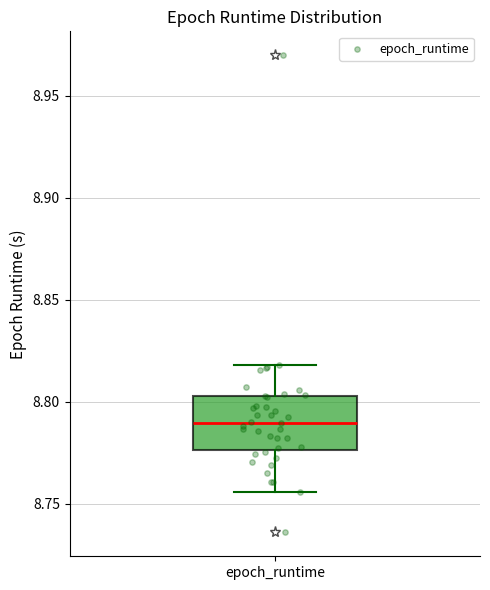

Read this box plot against the y-axis: the position of the median line, the range covered by the box, and the ends of both whiskers. The values are not printed on the chart, so give them approximately, as read against the axis.

median 8.790, box 8.775 to 8.805, whiskers 8.755 to 8.820